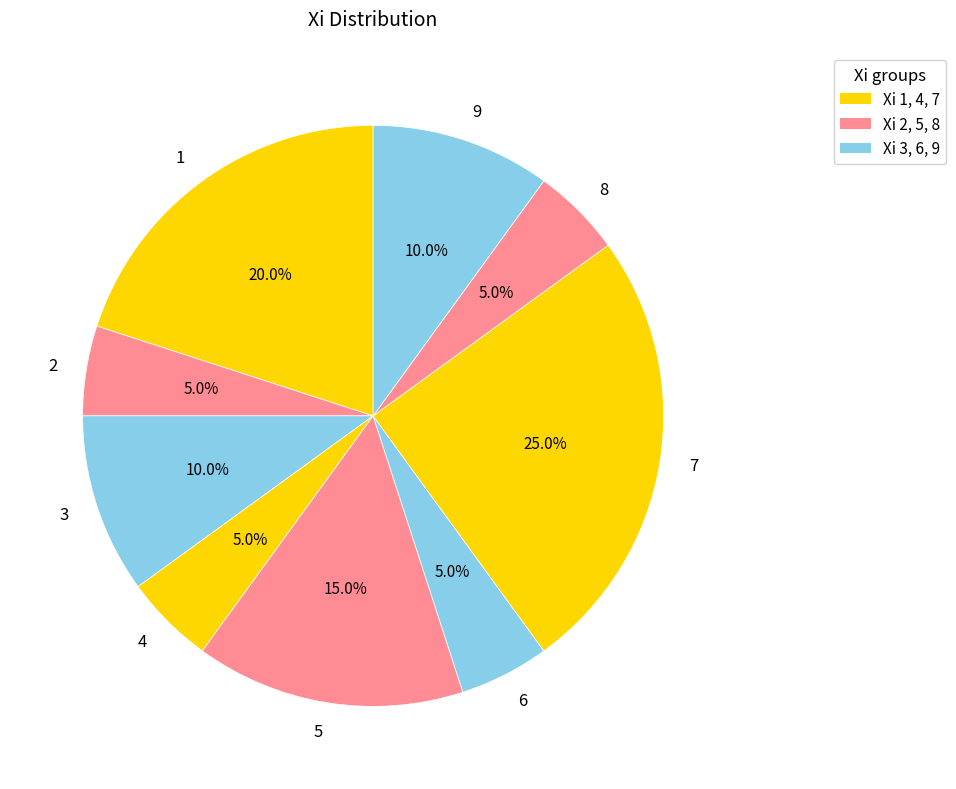

Does 9 represent more than half of the total?

No